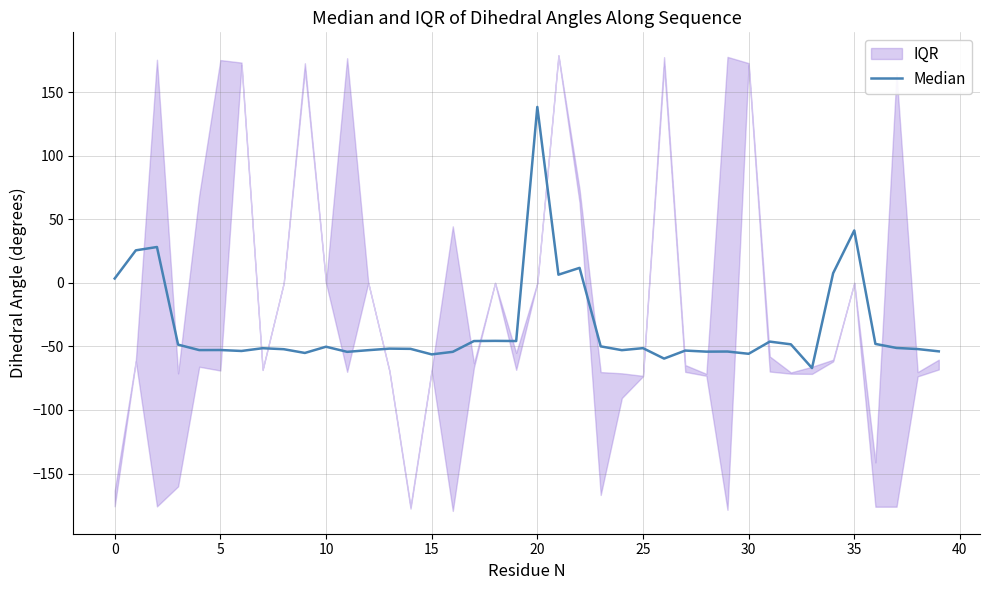

Which category has the highest value across all series?

20